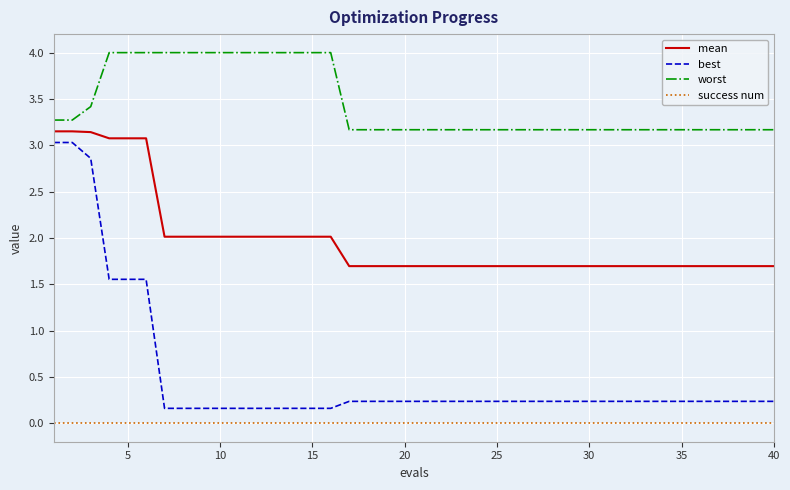

List the series in order of their overall mean, highest first.

worst, mean, best, success num